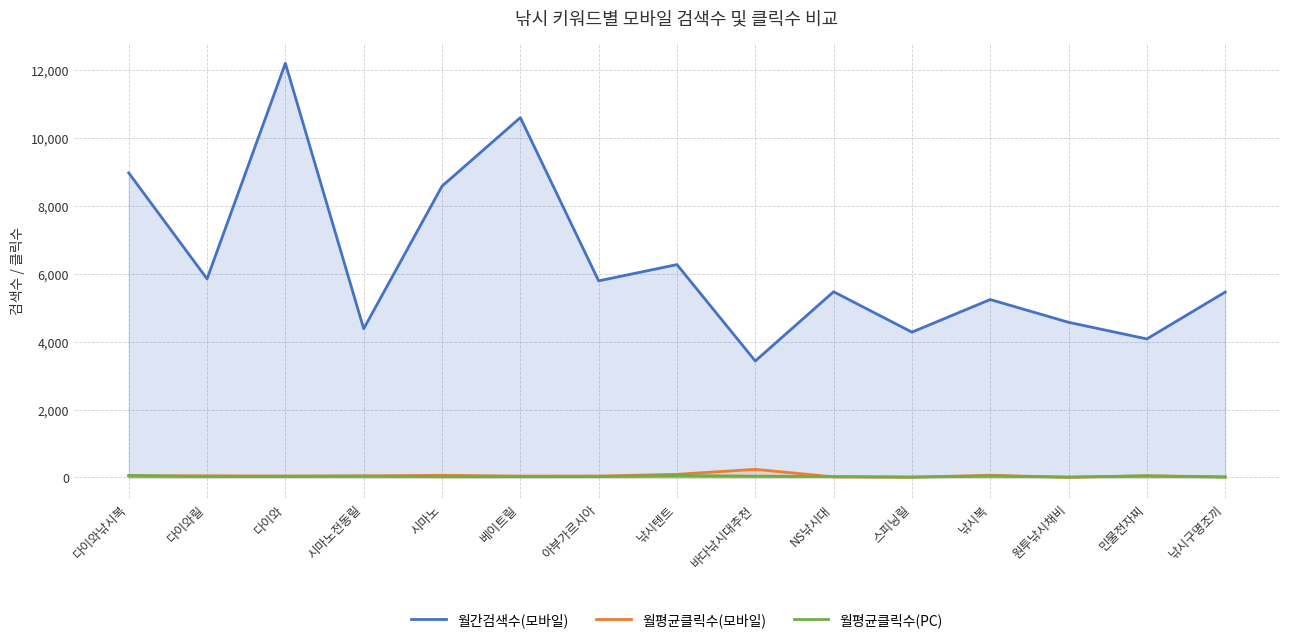

How many data points in 월간검색수(모바일) are above 5470?

7